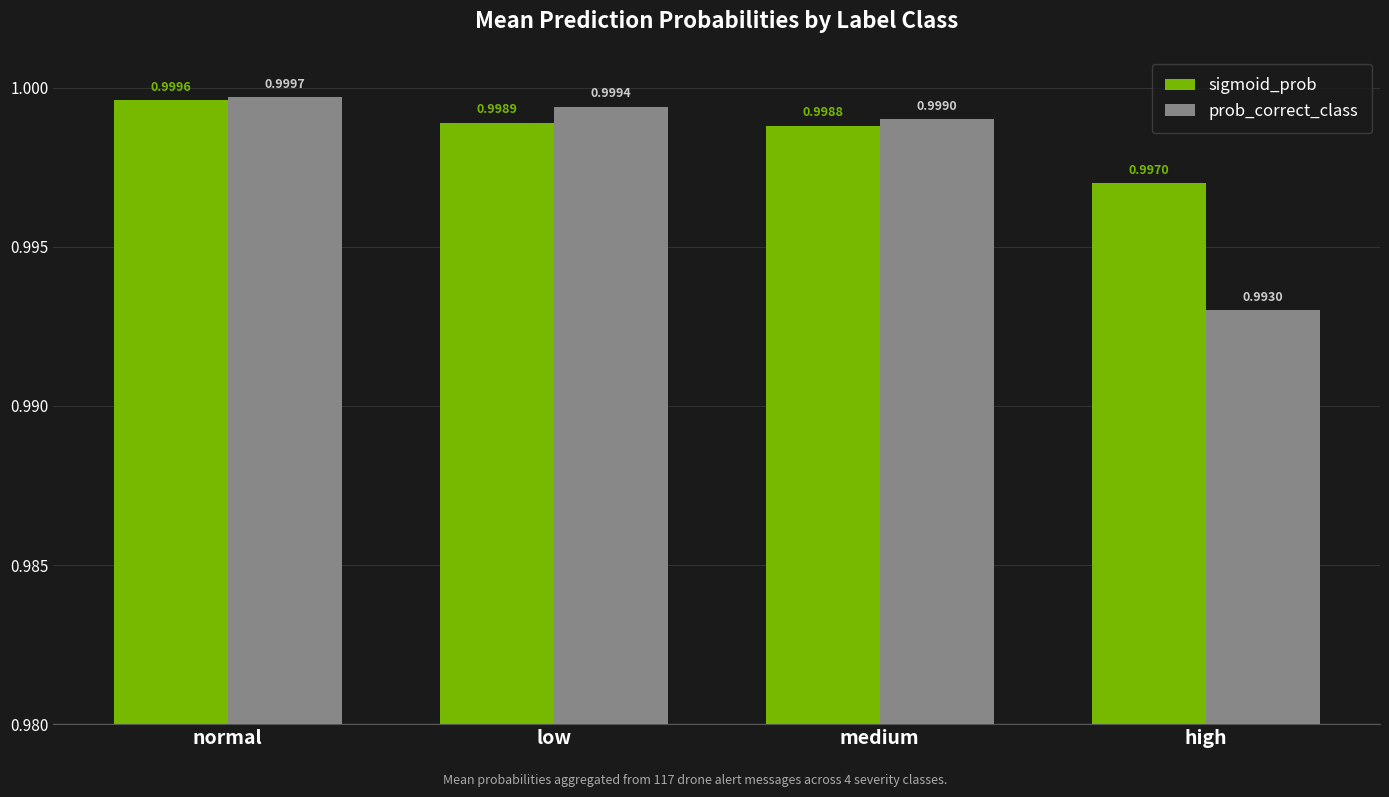

Rank the categories by prob_correct_class value from highest to lowest.

normal, low, medium, high